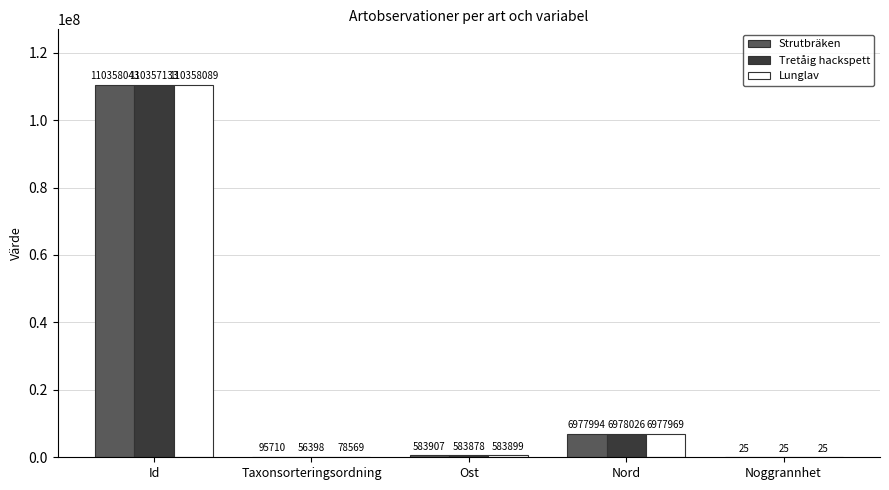

What are all the series names shown in the legend?

Strutbräken, Tretåig hackspett, Lunglav